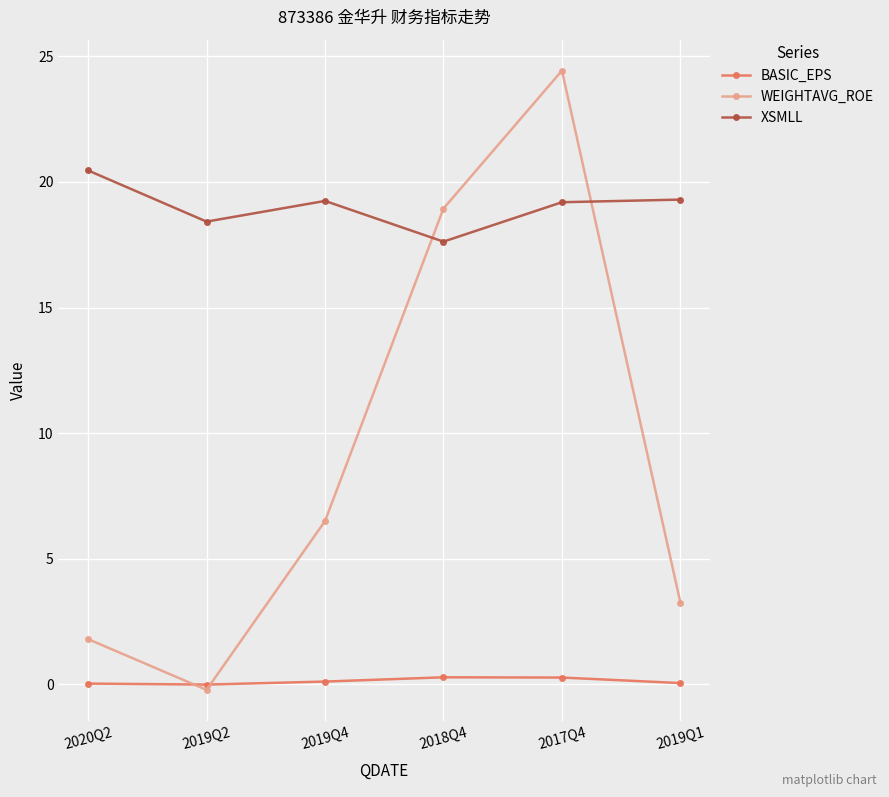

What are all the series names shown in the legend?

BASIC_EPS, WEIGHTAVG_ROE, XSMLL